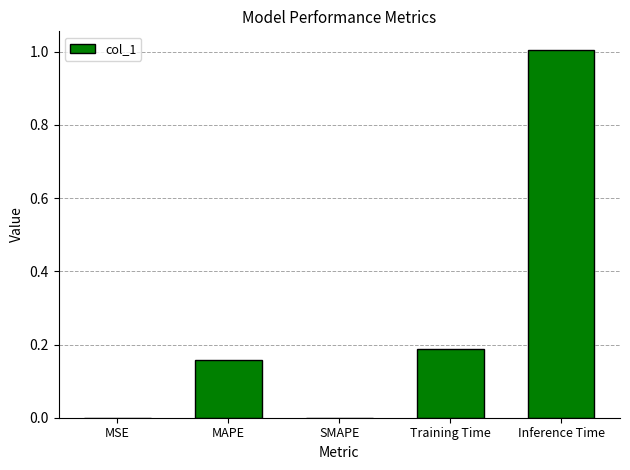

What is the change in value from Training Time to Inference Time?

+0.8